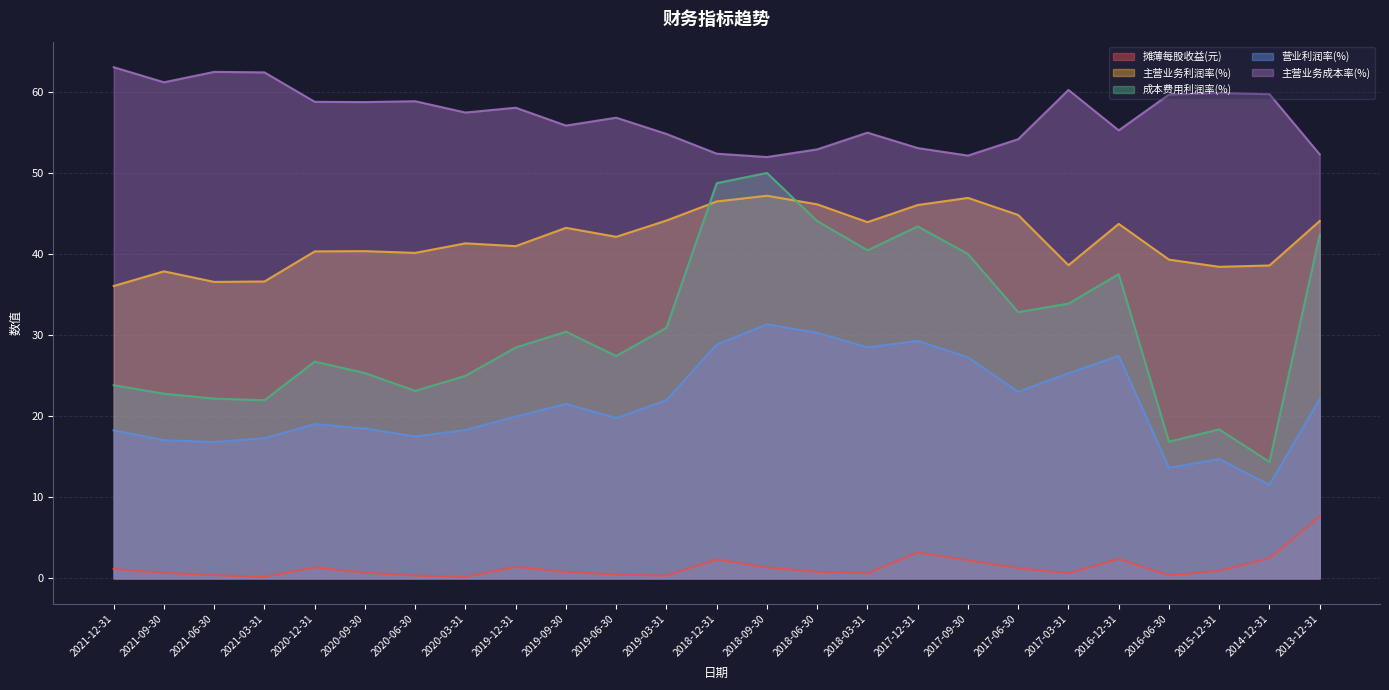

Rank the series by their average value, from highest to lowest.

主营业务成本率(%), 主营业务利润率(%), 成本费用利润率(%), 营业利润率(%), 摊薄每股收益(元)